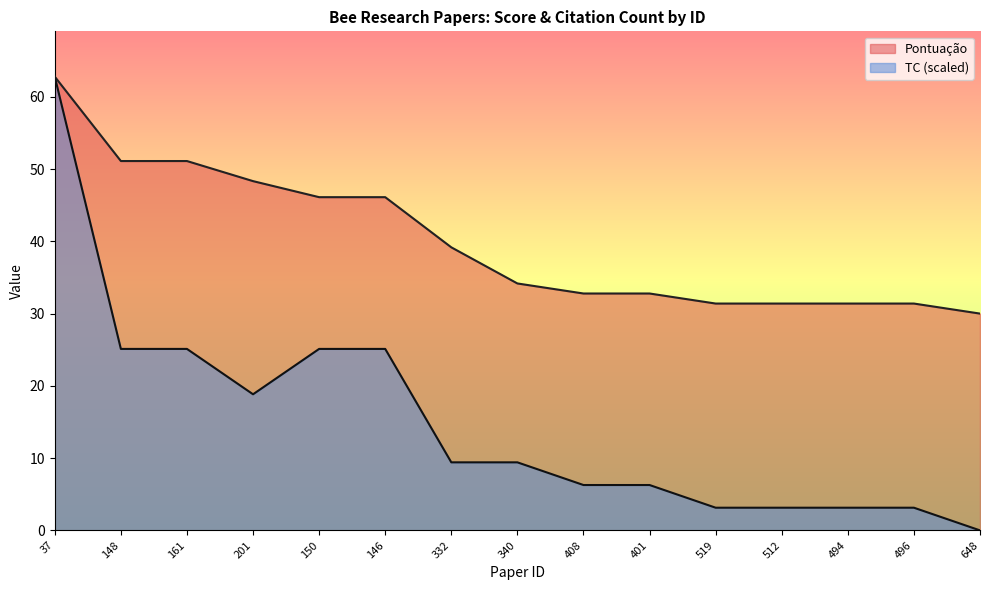

Rank the series by their average value, from lowest to highest.

TC (scaled), Pontuação